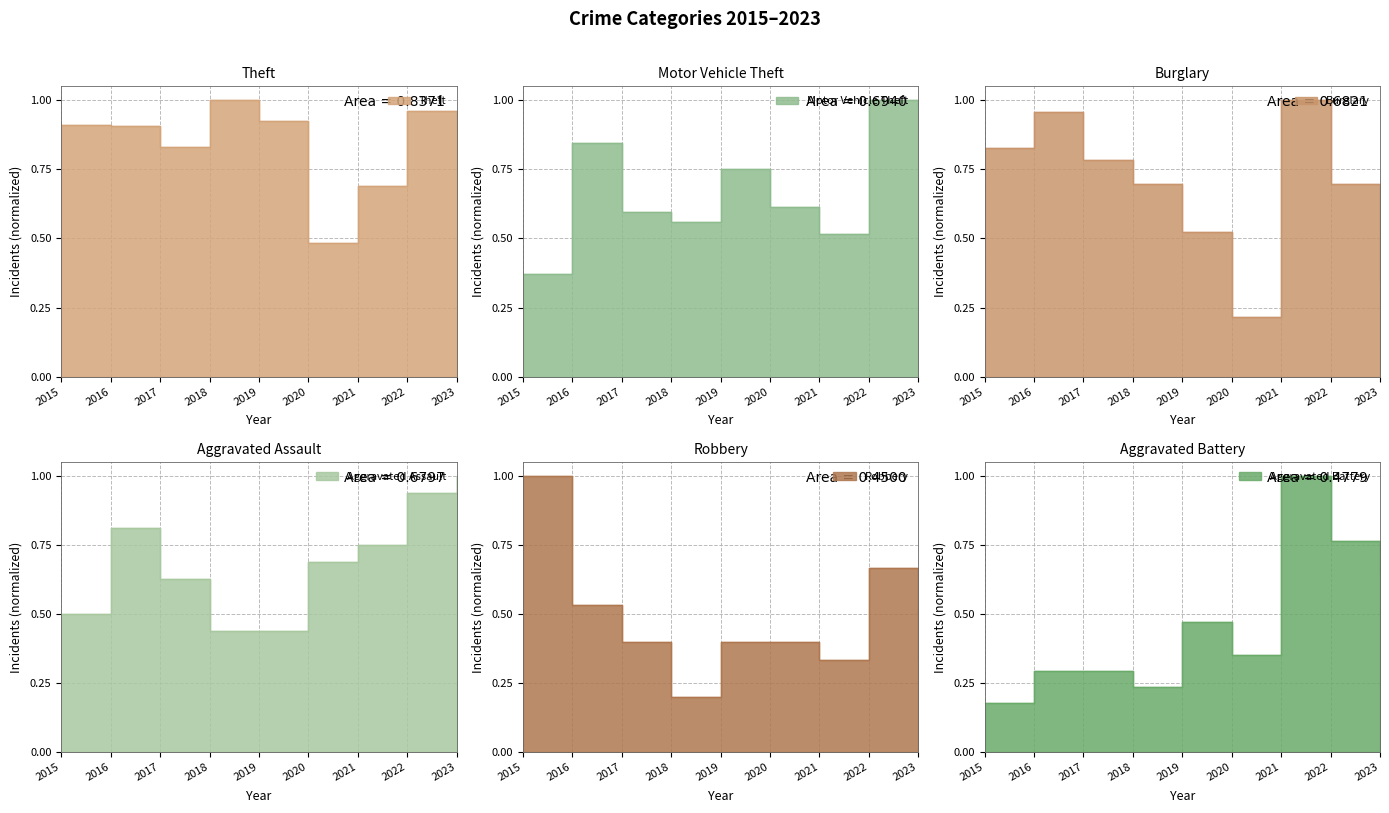

At which category does Theft reach its first local peak?

2018